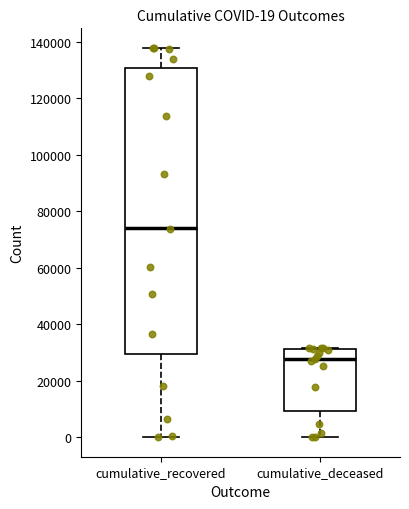

Which box is the tallest, from its lower edge to its upper edge?

cumulative_recovered